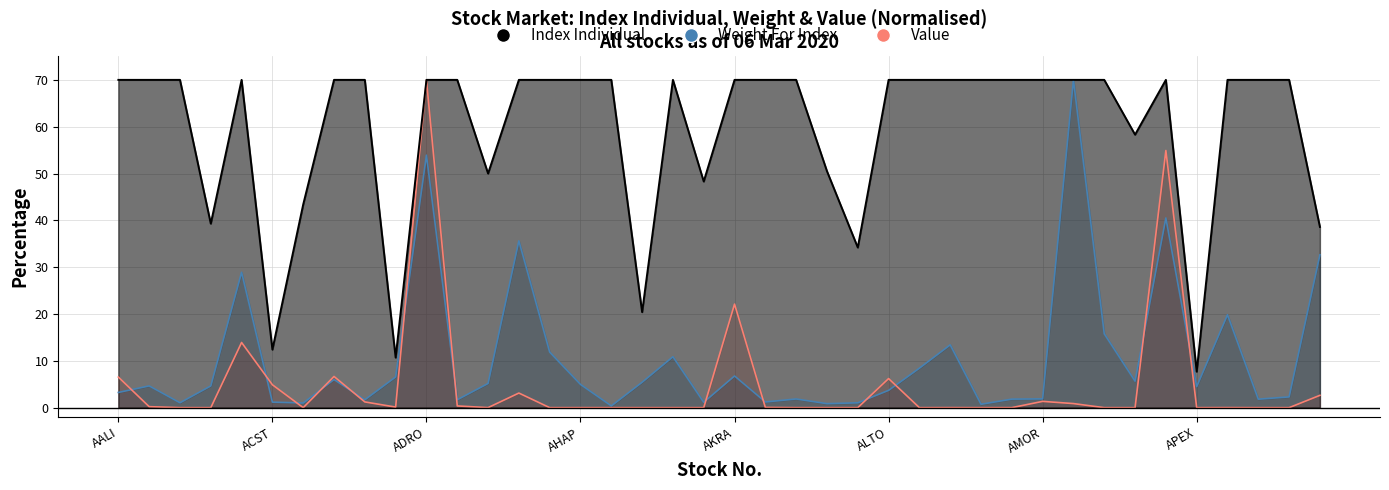

Does the chart display data point markers on the line(s)?

No